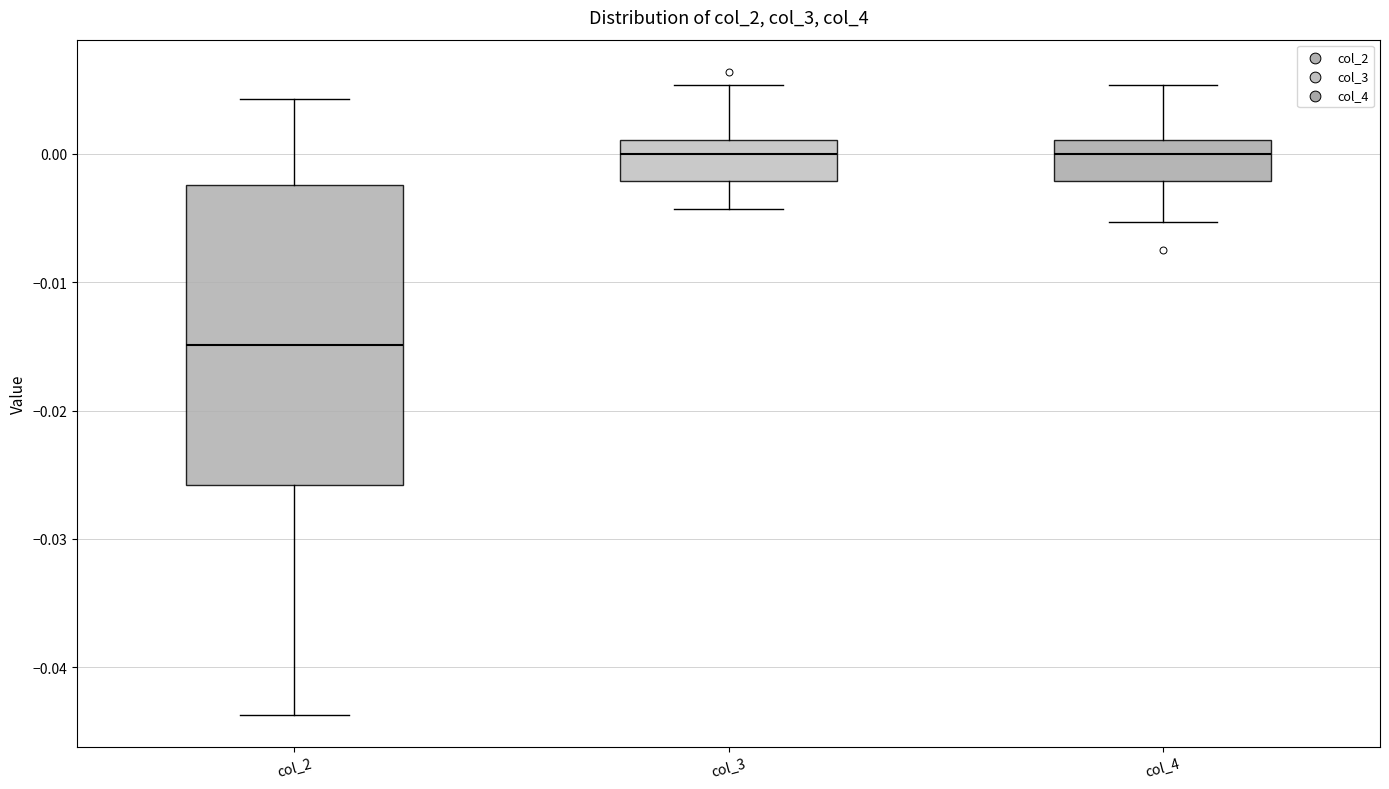

Where is the upper edge of the box for col_3 on the y-axis? The values are not printed on the chart, so give them approximately, as read against the axis.

0.001